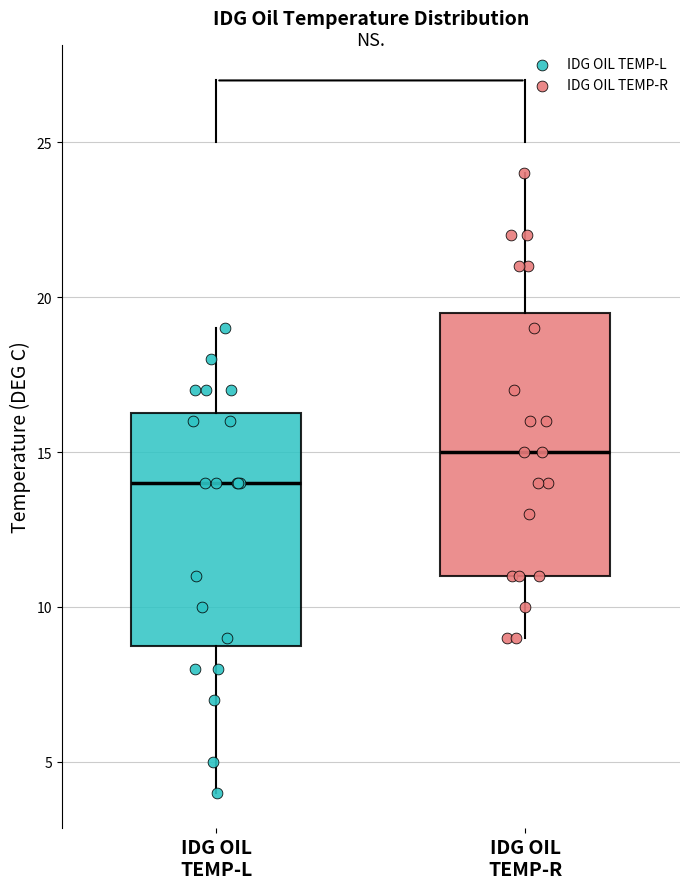

Reading left to right, transcribe this box plot: for each box, give where its median line is, the range the box spans, and where its two whiskers end, as read against the y-axis. The values are not printed on the chart, so give them approximately, as read against the axis.

IDG OIL TEMP-L: median 14.0, box 9.0 to 16.5, whiskers 4.0 to 19.0
IDG OIL TEMP-R: median 15.0, box 11.0 to 19.5, whiskers 9.0 to 24.0